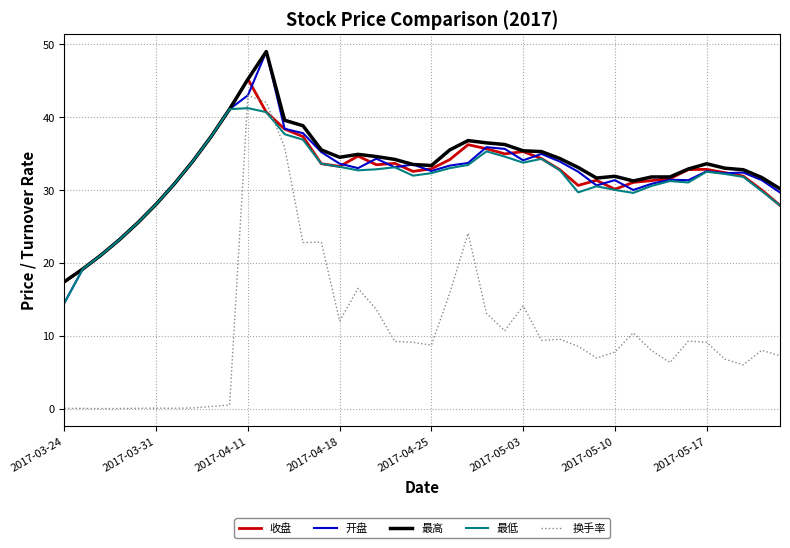

How many series are shown in this chart?

5